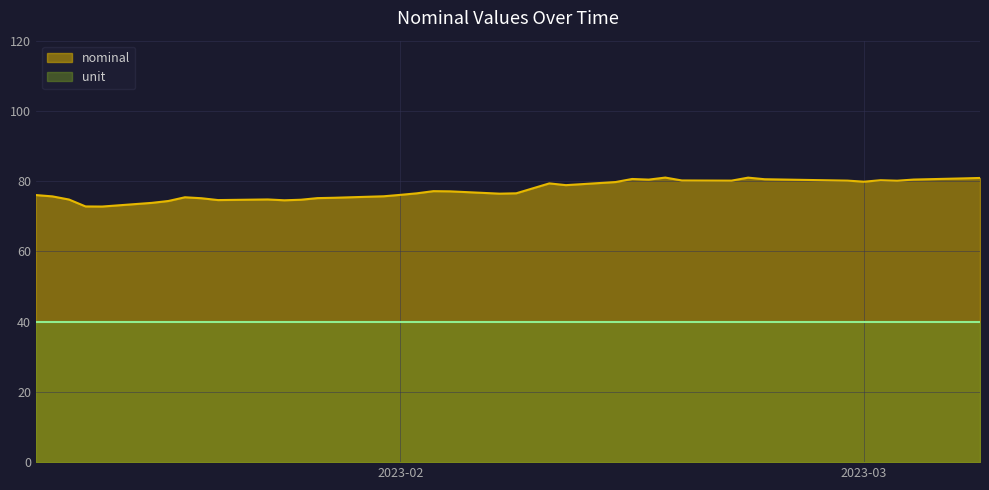

What is the sum of the values at 2023-03-07 and 2023-01-18?

155.1